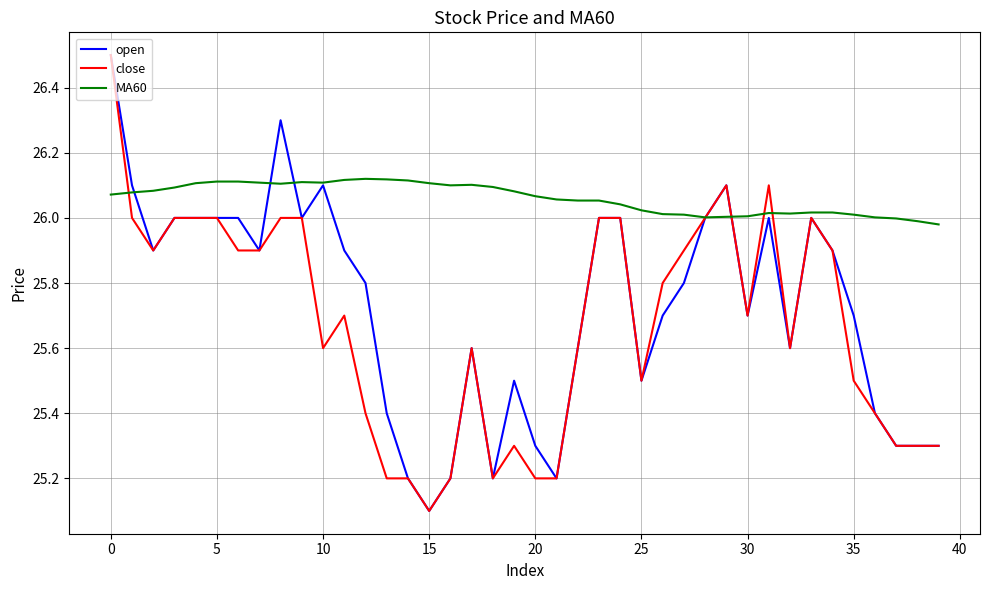

What is the smallest value displayed?

25.1